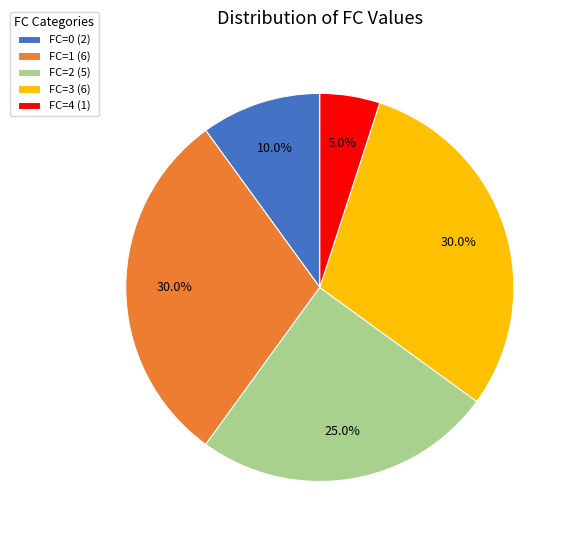

Approximately how many times larger is the value at FC=2 (5) compared to FC=3 (6)?

0.8